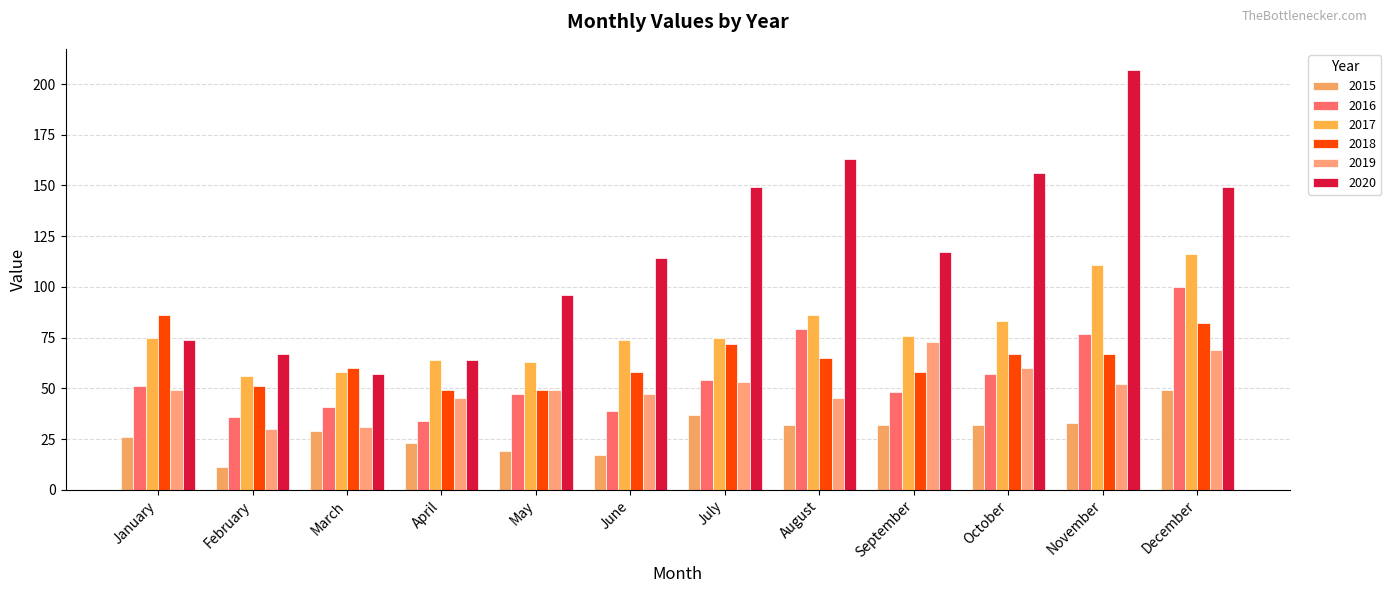

Reading right to left, list all the values displayed in this chart.

2015: December=49	November=33	October=32	September=32	August=32	July=37	June=17	May=19	April=23	March=29	February=11	January=26
2016: December=100	November=77	October=57	September=48	August=79	July=54	June=39	May=47	April=34	March=41	February=36	January=51
2017: December=116	November=111	October=83	September=76	August=86	July=75	June=74	May=63	April=64	March=58	February=56	January=75
2018: December=82	November=67	October=67	September=58	August=65	July=72	June=58	May=49	April=49	March=60	February=51	January=86
2019: December=69	November=52	October=60	September=73	August=45	July=53	June=47	May=49	April=45	March=31	February=30	January=49
2020: December=149	November=207	October=156	September=117	August=163	July=149	June=114	May=96	April=64	March=57	February=67	January=74